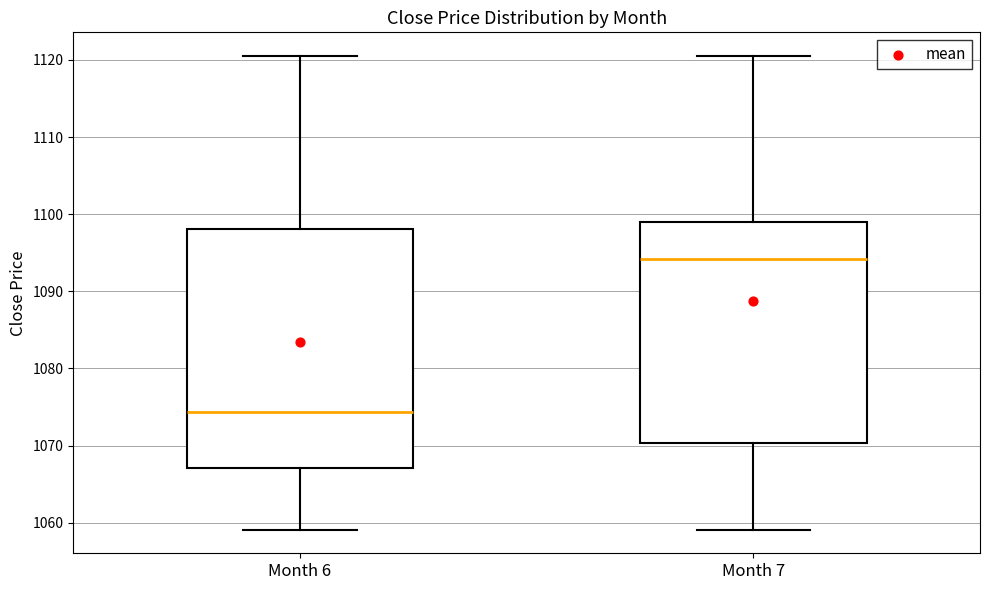

Where is the lower edge of the box for Month 7 on the y-axis? The values are not printed on the chart, so give them approximately, as read against the axis.

1070